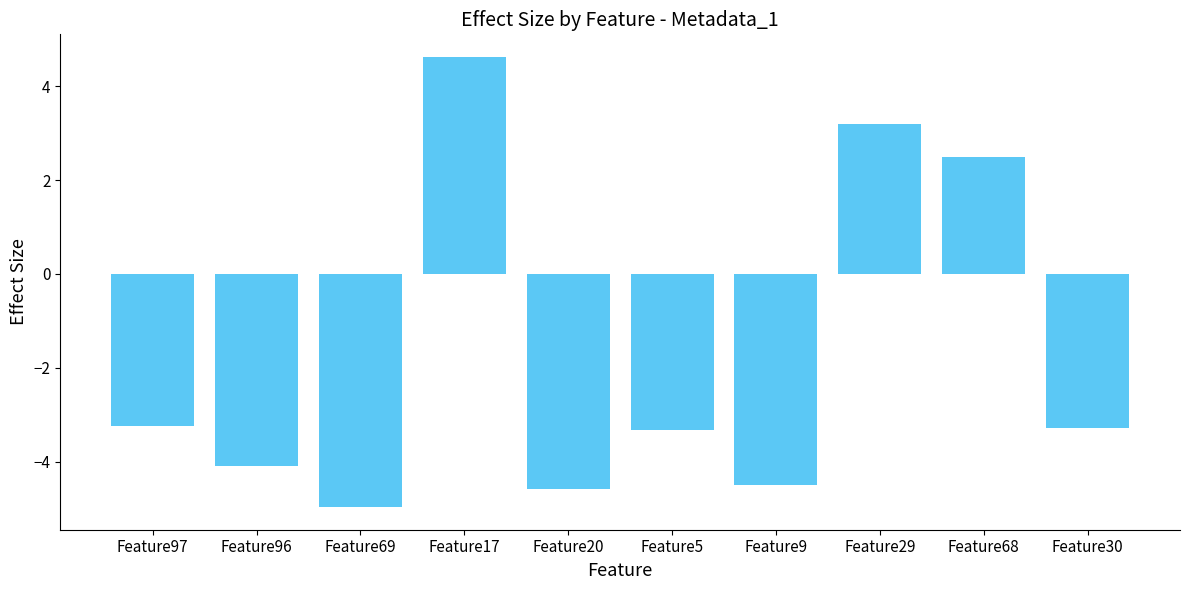

Is it true that the value at Feature68 is 1.2?

False